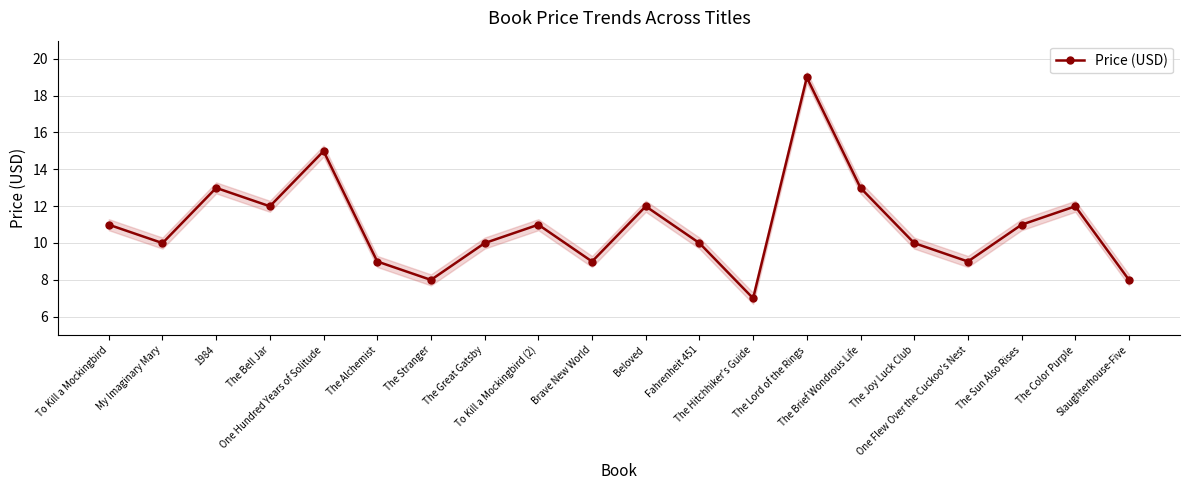

Where is the data nearest to the value 12?

The Bell Jar